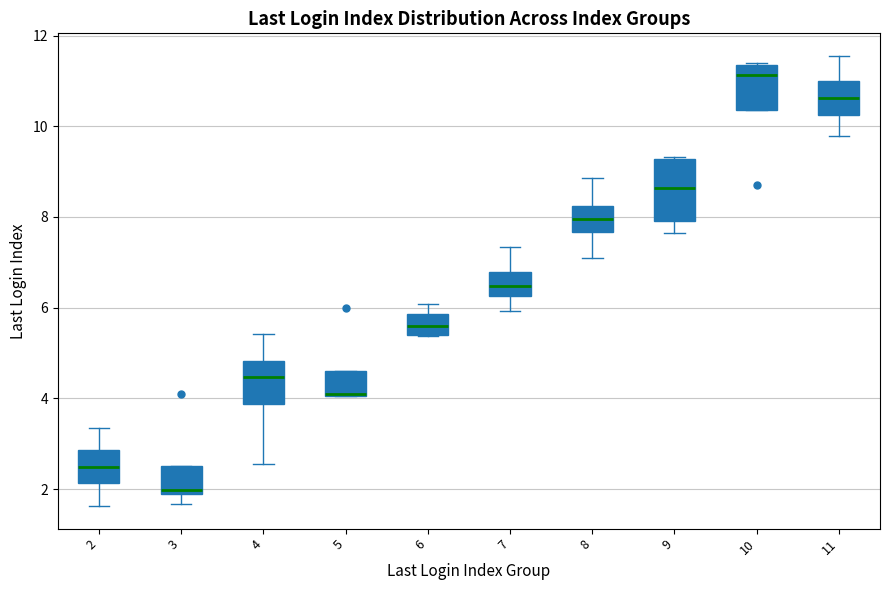

Where is the upper edge of the box at x = 9 on the y-axis? The values are not printed on the chart, so give them approximately, as read against the axis.

9.2